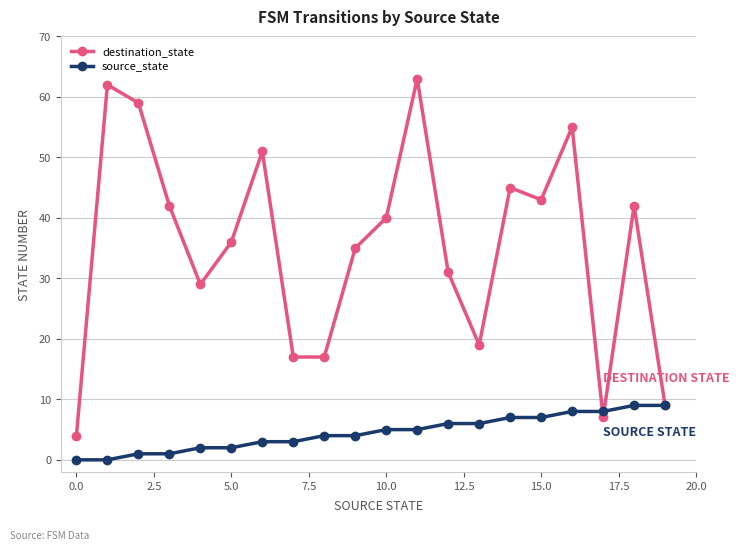

What is the value of the destination_state point at the 13th from the left?

31